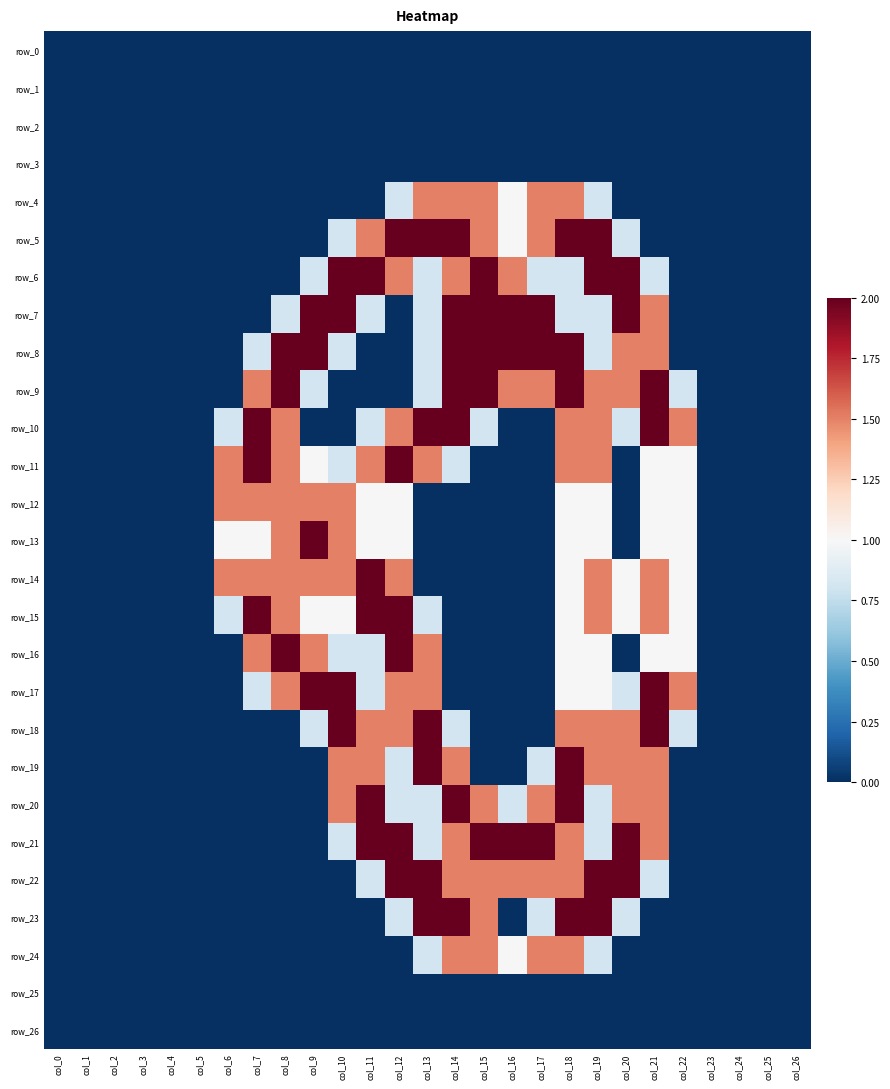

Is the value of row_25 at col_6 greater than the value of row_8 at col_11?

No